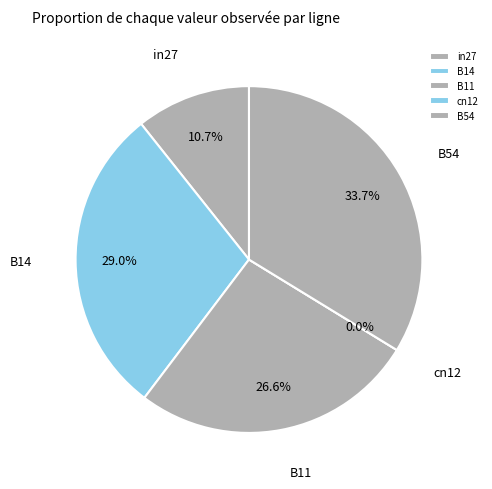

The B14 slice represents 21% of the pie. True or false?

False